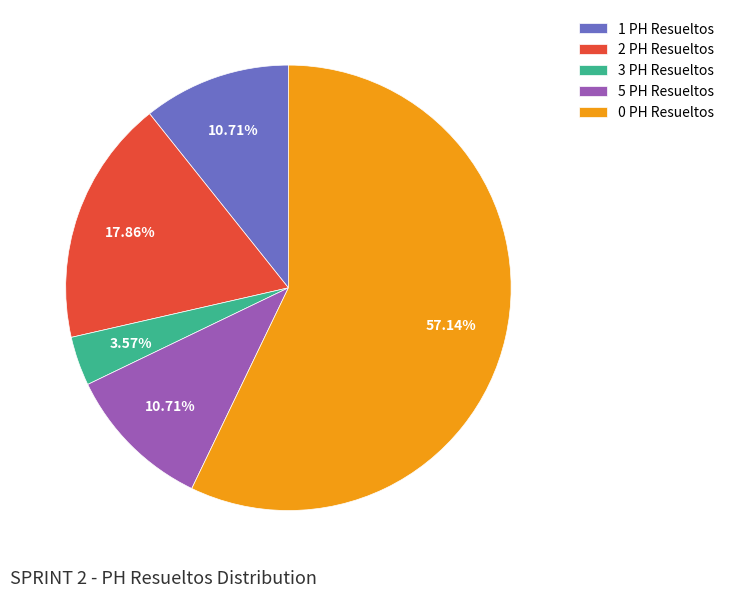

Which category has the biggest portion of the pie?

0 PH Resueltos